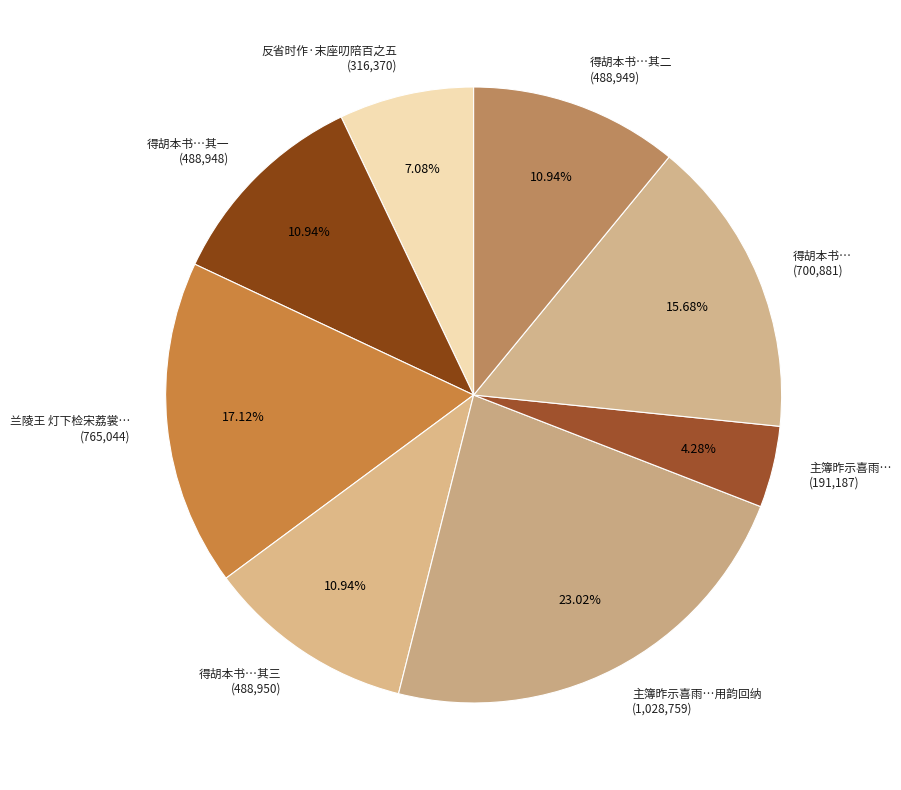

To the nearest percent, what is the average slice percentage?

12%